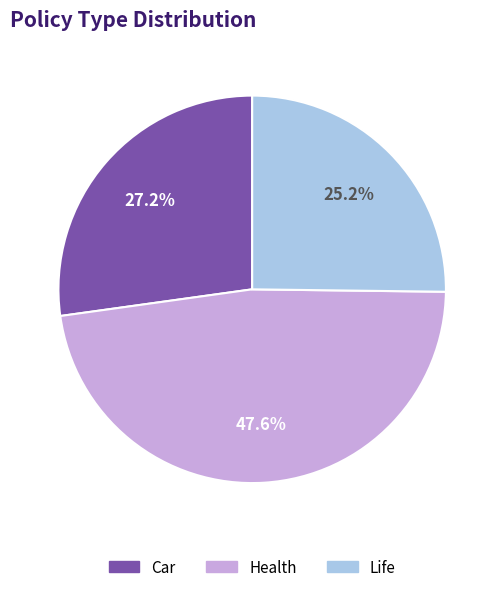

Which category has the biggest portion of the pie?

Health